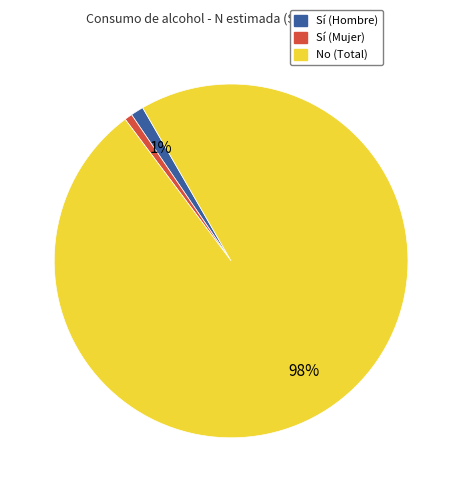

Is there any slice that represents more than half of the pie?

Yes